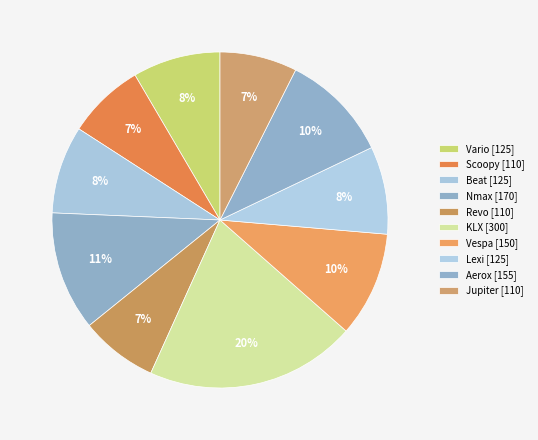

Does Vario represent more than half of the total?

No